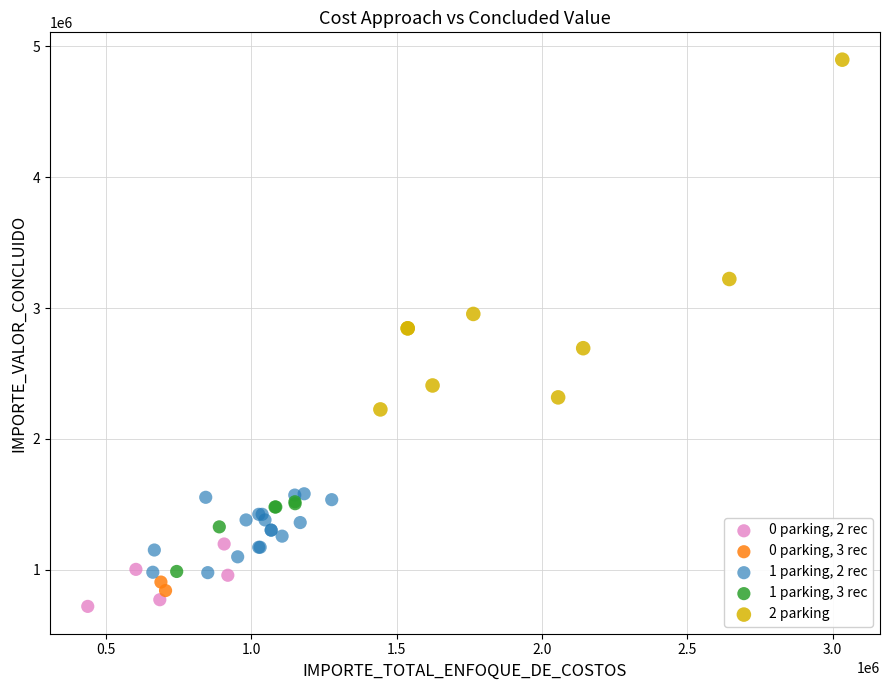

What are all the series names shown in the legend?

0 parking, 2 rec, 0 parking, 3 rec, 1 parking, 2 rec, 1 parking, 3 rec, 2 parking